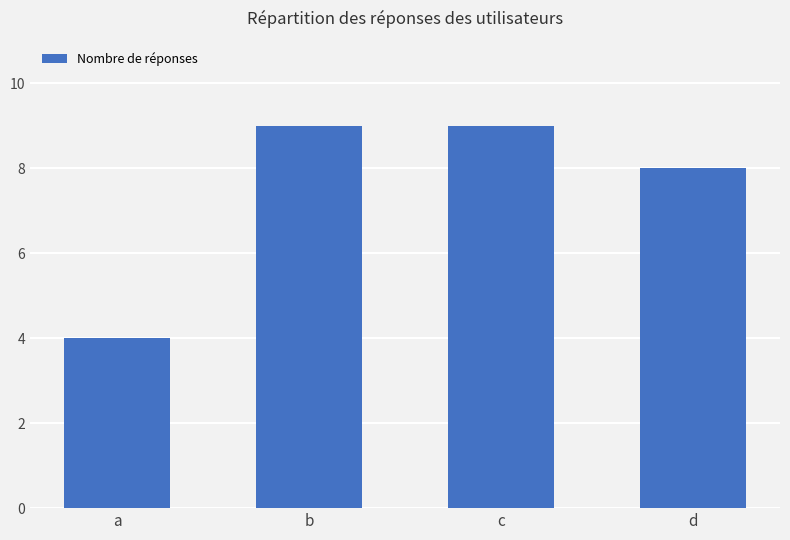

Between d and b, which is larger?

b